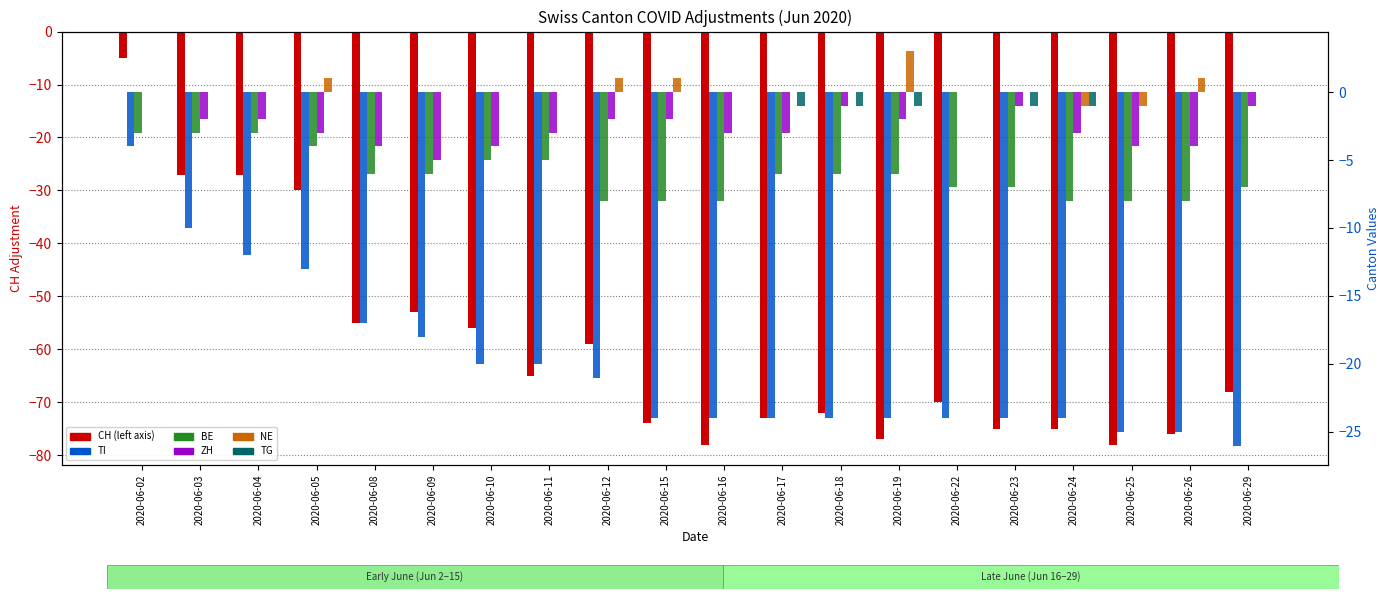

Does the chart contain any negative values?

Yes